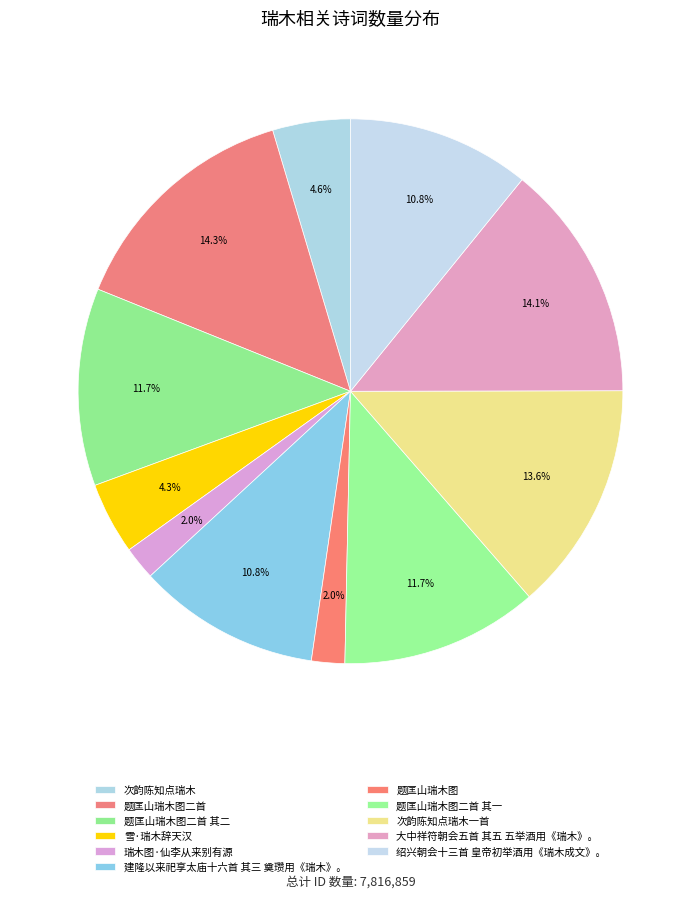

Does any single category account for the majority?

No